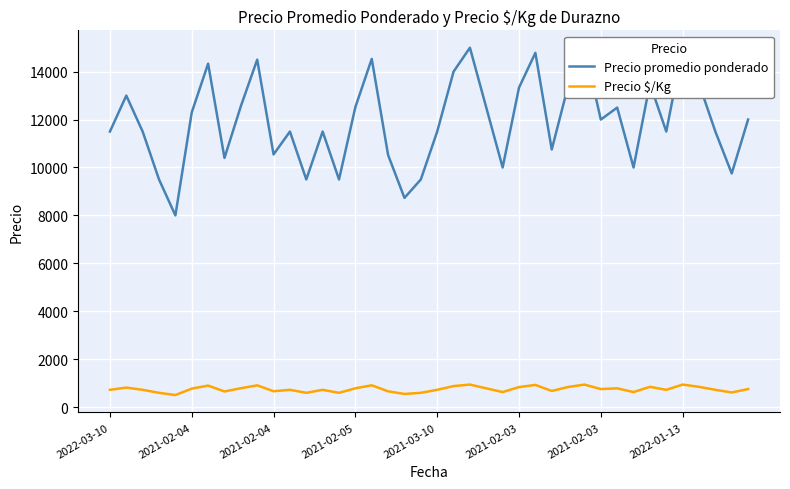

True or false: Precio promedio ponderado and Precio $/Kg cross at least once.

False